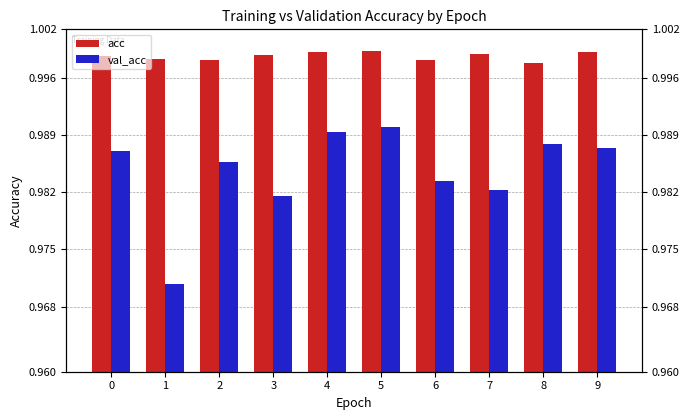

Reading left to right, transcribe all the data shown in this chart.

acc: 0=1.0	1=1.0	2=1.0	3=1.0	4=1.0	5=1.0	6=1.0	7=1.0	8=1.0	9=1.0
val_acc: 0=1.0	1=1.0	2=1.0	3=1.0	4=1.0	5=1.0	6=1.0	7=1.0	8=1.0	9=1.0